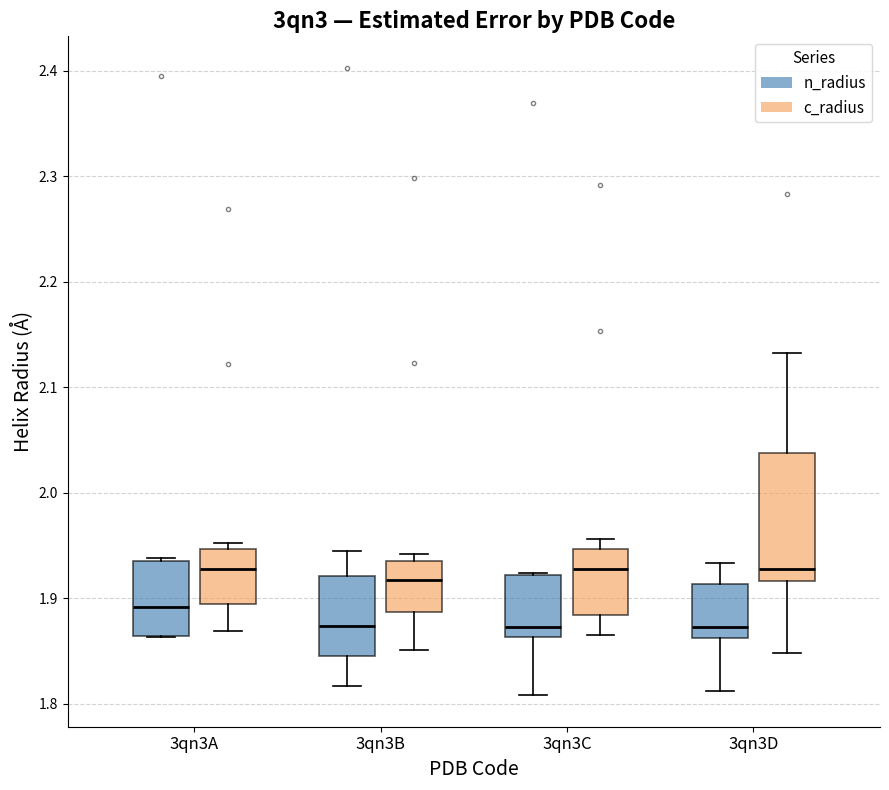

Where is the upper edge of the box for 3qn3C (c_radius) on the y-axis? The values are not printed on the chart, so give them approximately, as read against the axis.

1.95